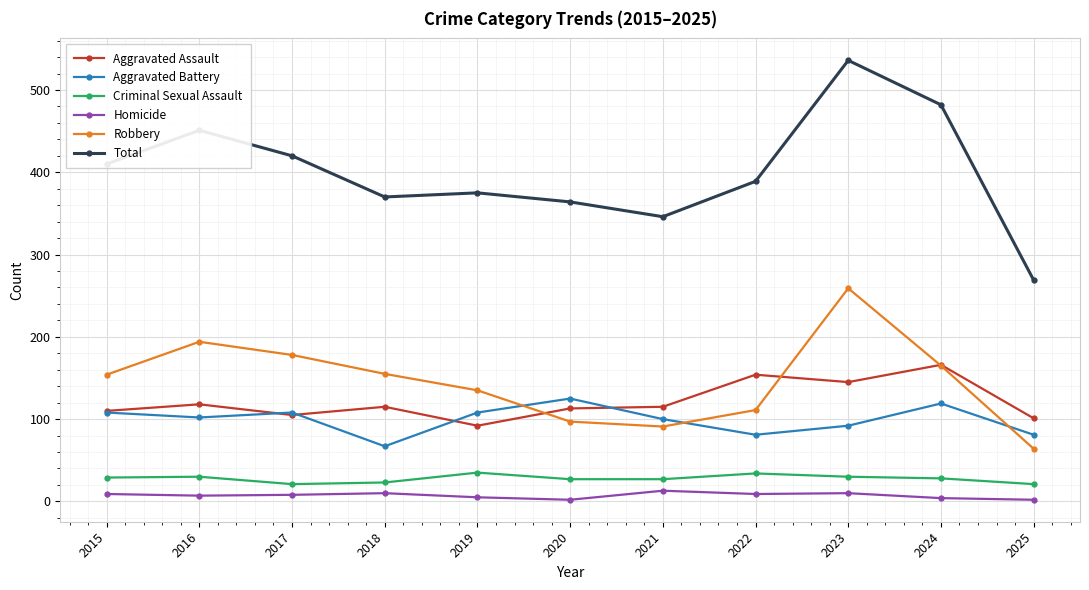

How many data points does each series have?

11